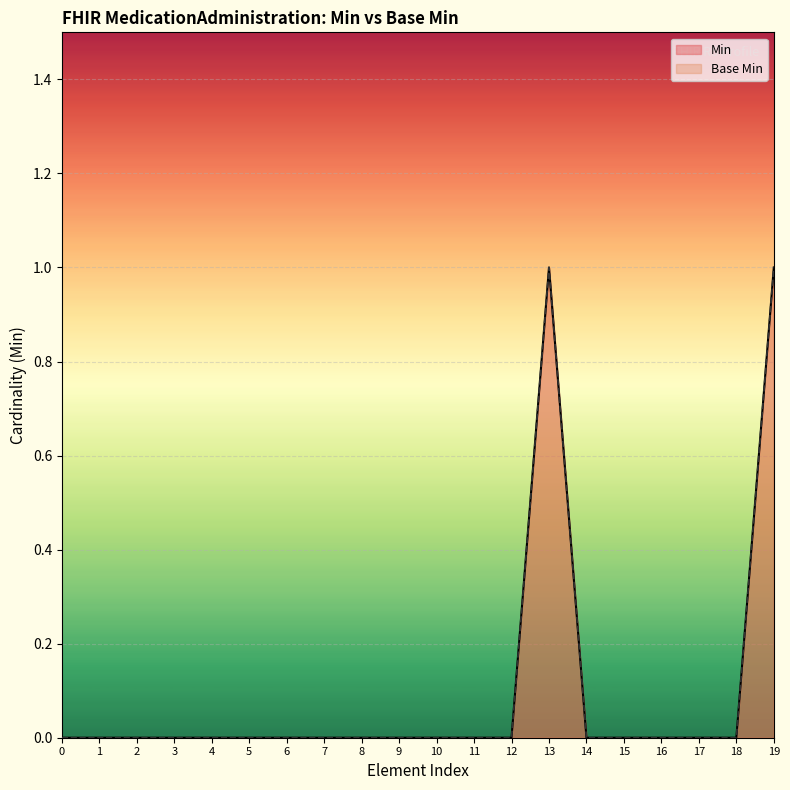

How many lines are shown in the chart?

2